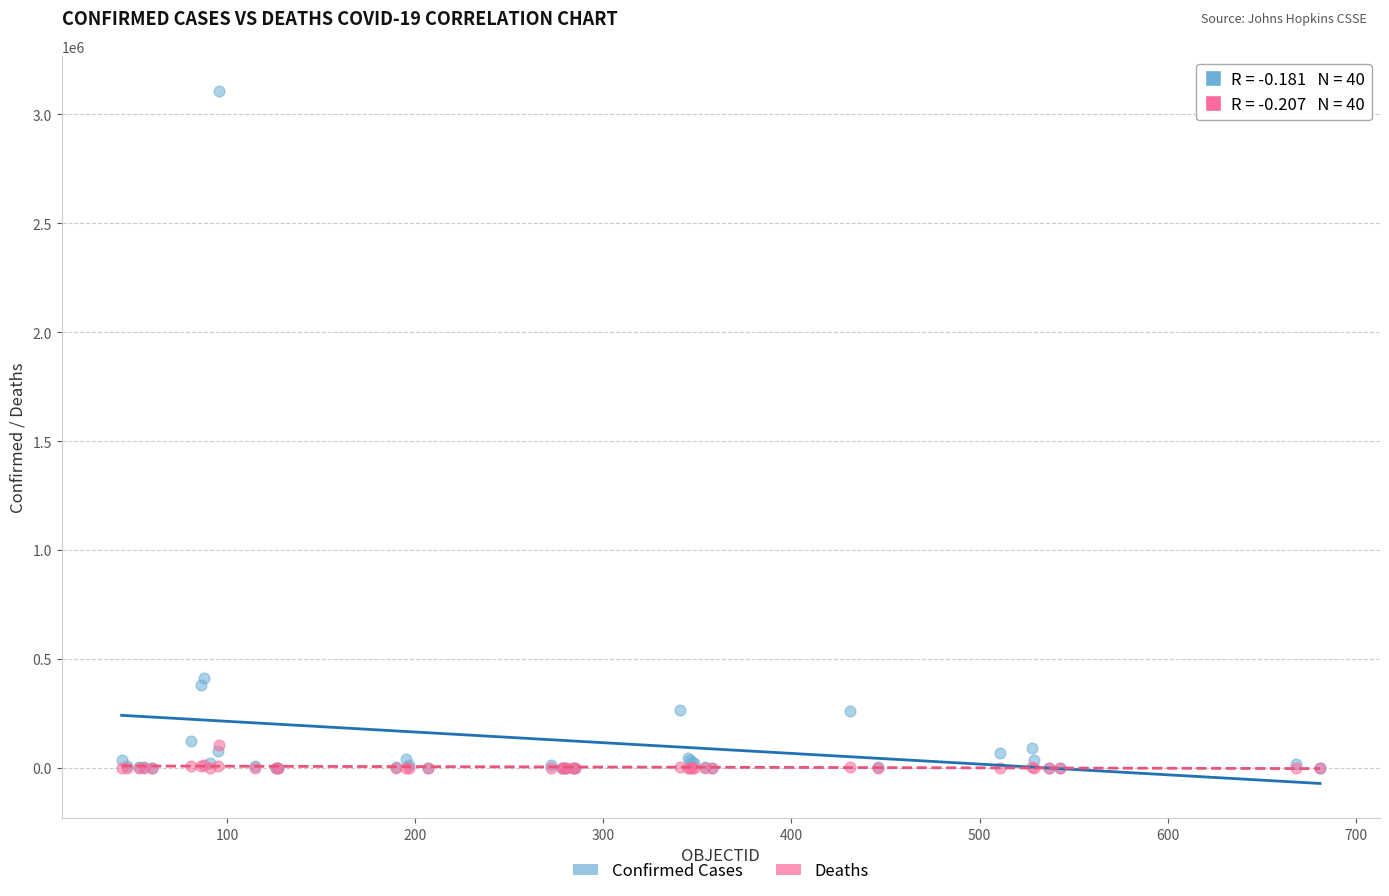

What are all the series names shown in the legend?

Confirmed Cases, Deaths